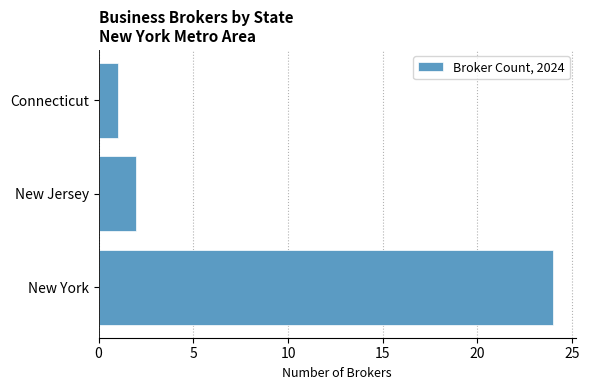

What is the minimum value shown in the chart?

1